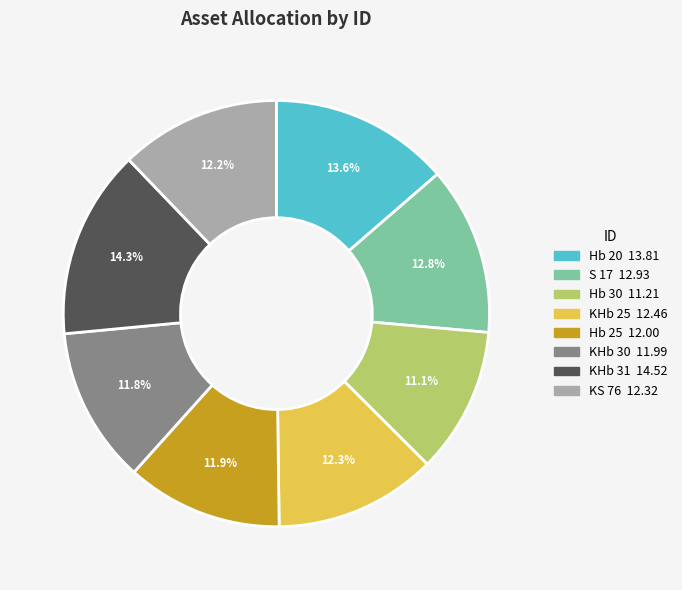

Which category has the biggest portion of the pie?

KHb 31